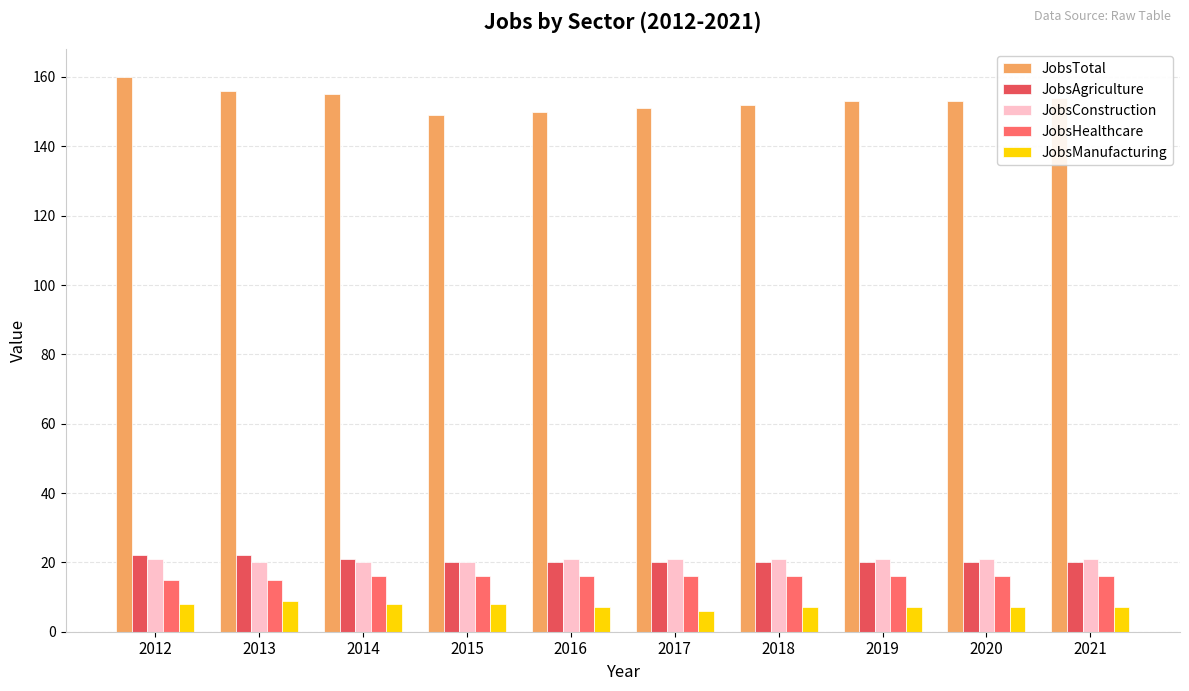

Is the value of JobsTotal at 2021 greater than the value of JobsConstruction at 2014?

Yes